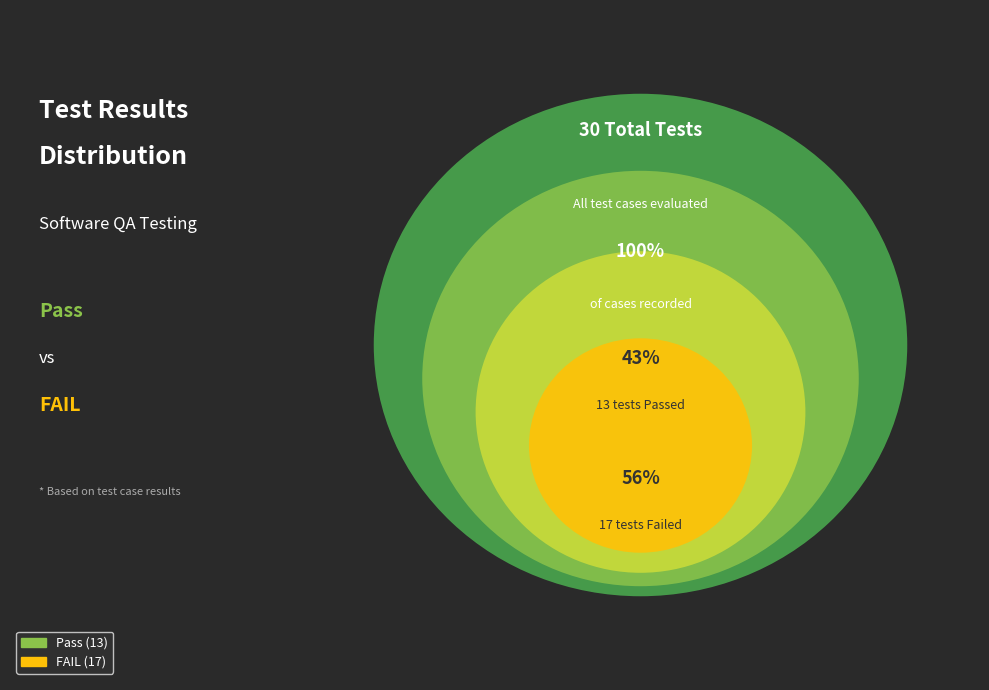

What is the majority slice?

FAIL